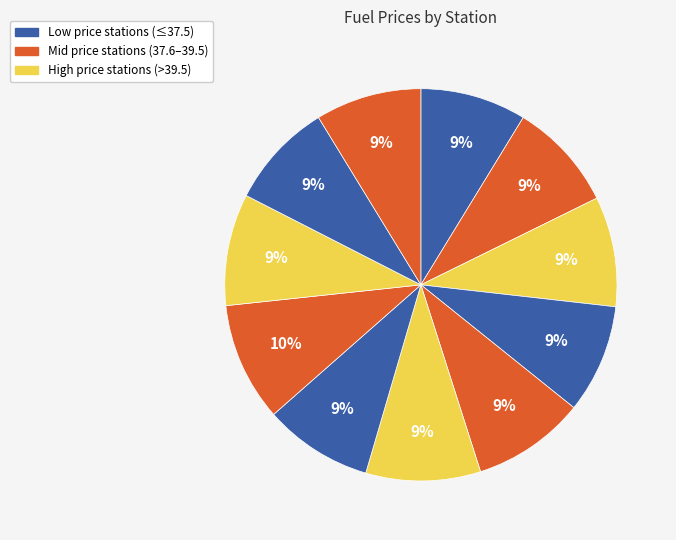

Count the number of slices in the pie.

11